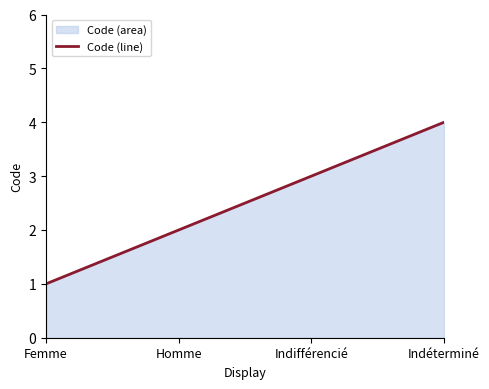

Count the values in the range 2 to 4.

3